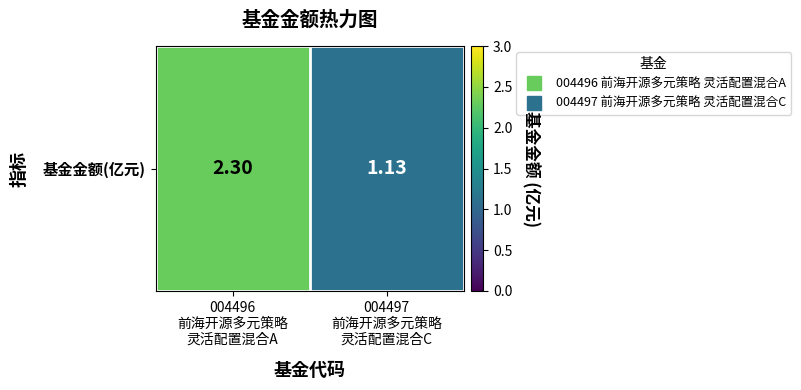

Is it true that the value at 004497
前海开源多元策略
灵活配置混合C is 1.8?

False